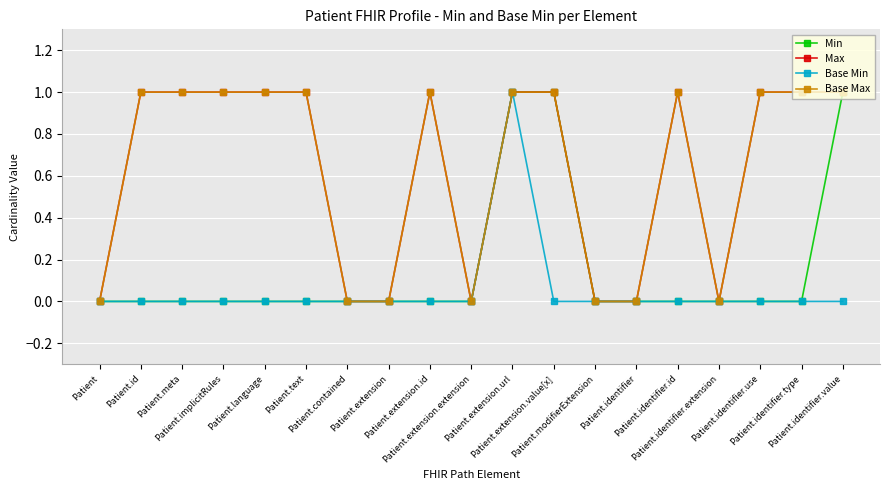

List the series in order of their peak value, lowest first.

Min, Max, Base Min, Base Max